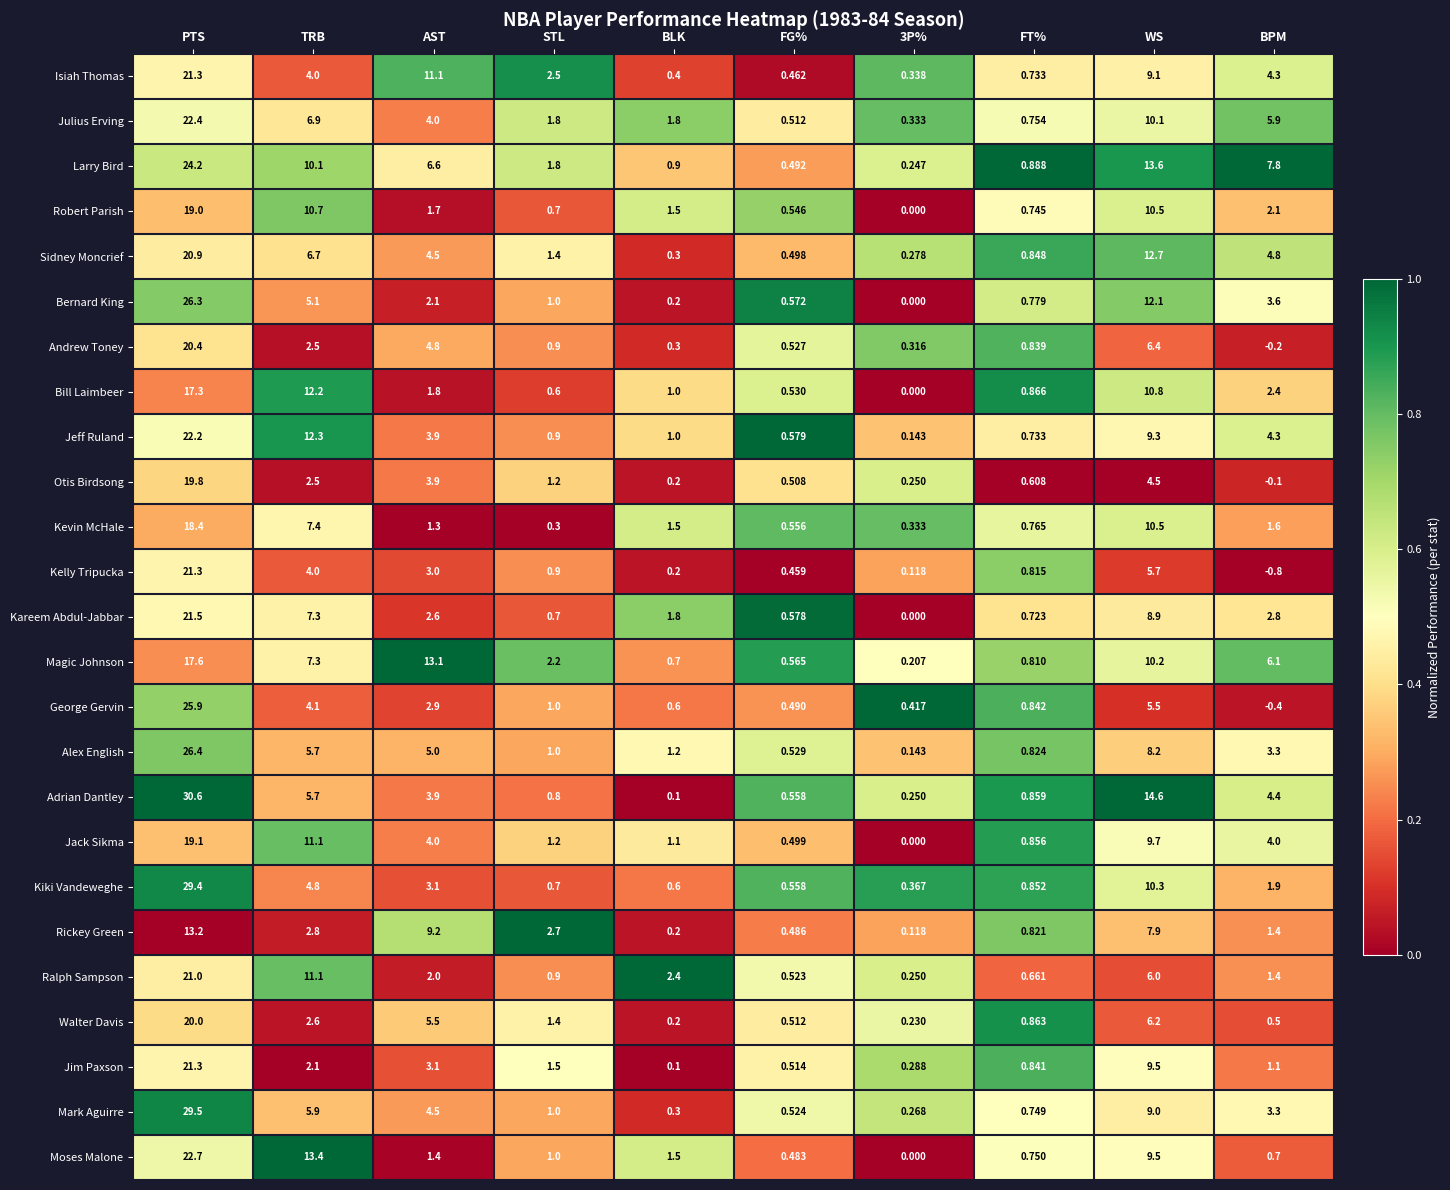

Between FG% and BPM, which series saw the biggest shift?

Larry Bird